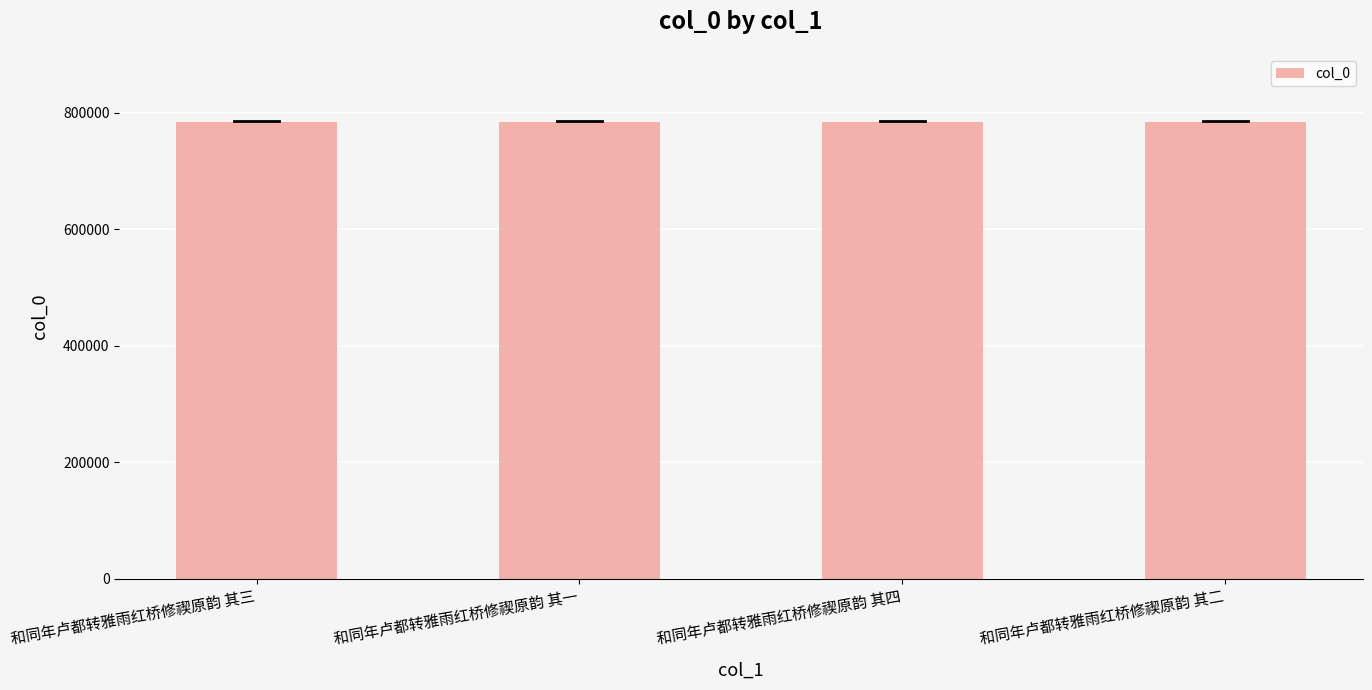

What is the greatest value displayed?

783323